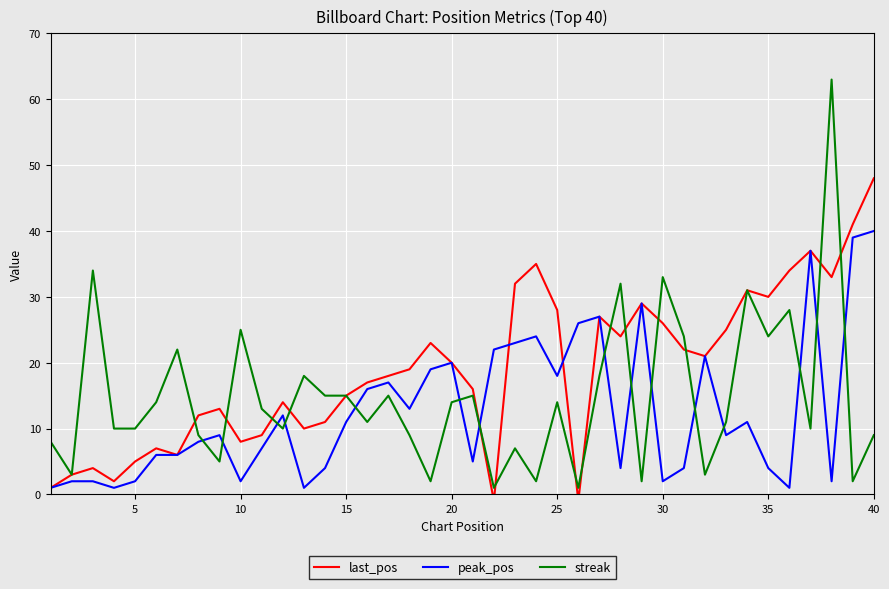

In last_pos, how many points are lower than both neighbors (excluding endpoints)?

10